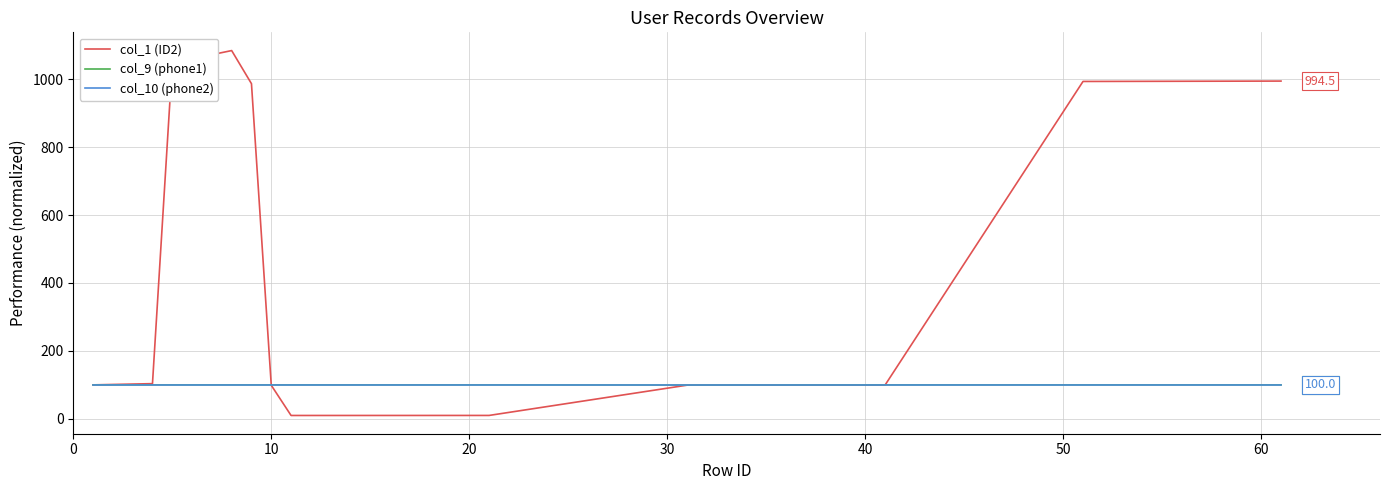

Which series has the largest range (max minus min)?

col_1 (ID2)